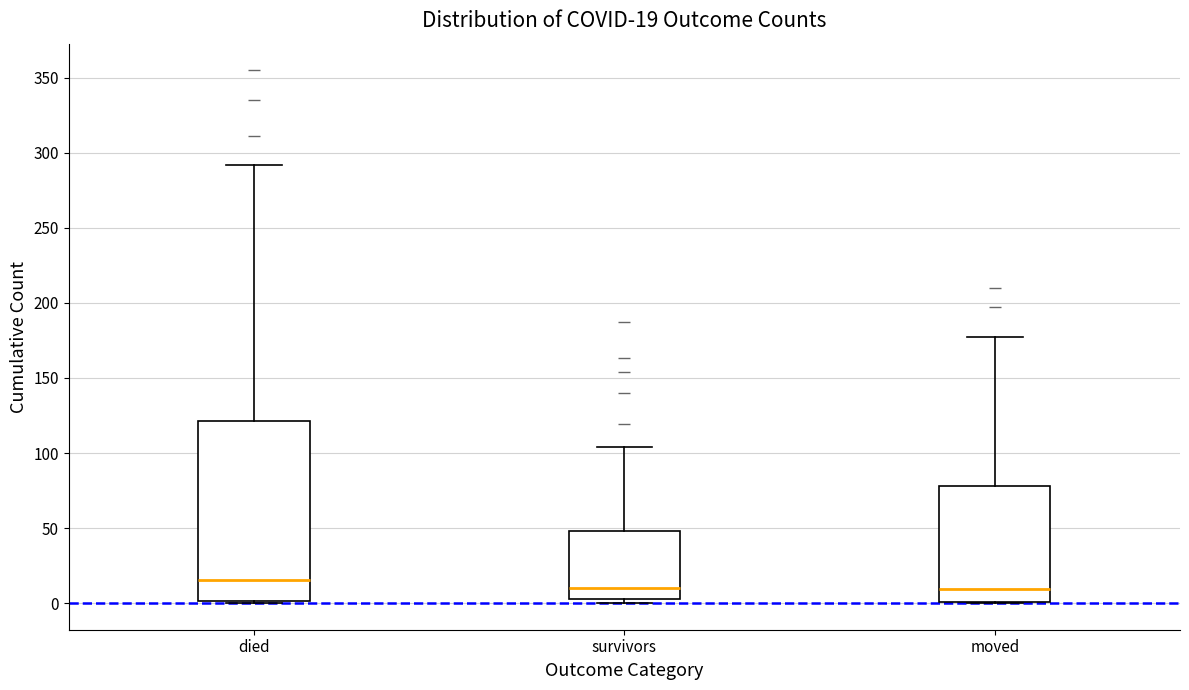

Which box is the tallest, from its lower edge to its upper edge?

died